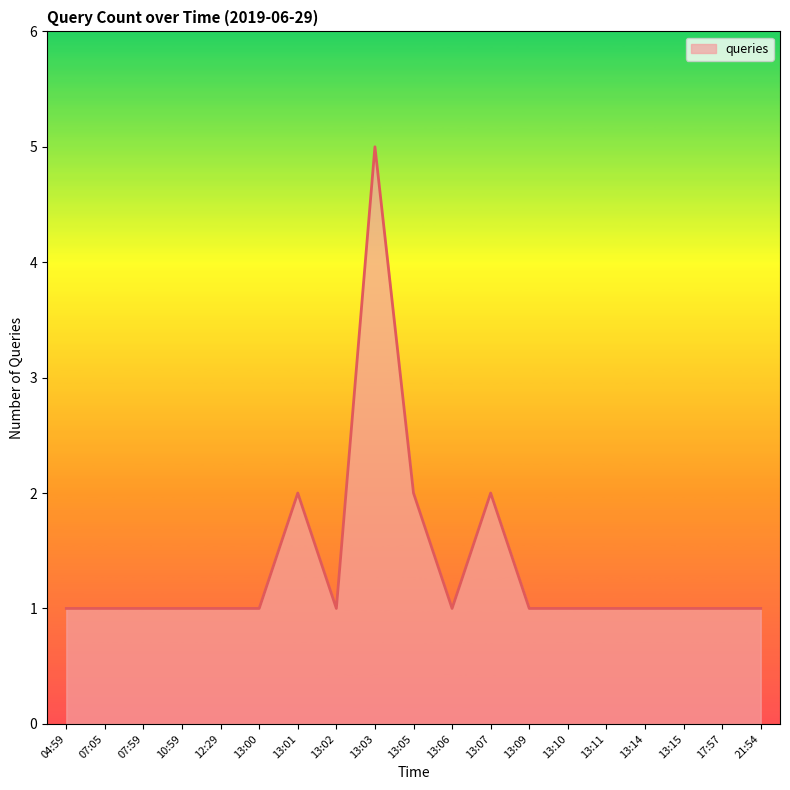

At which category does the chart reach its peak across all series?

13:03